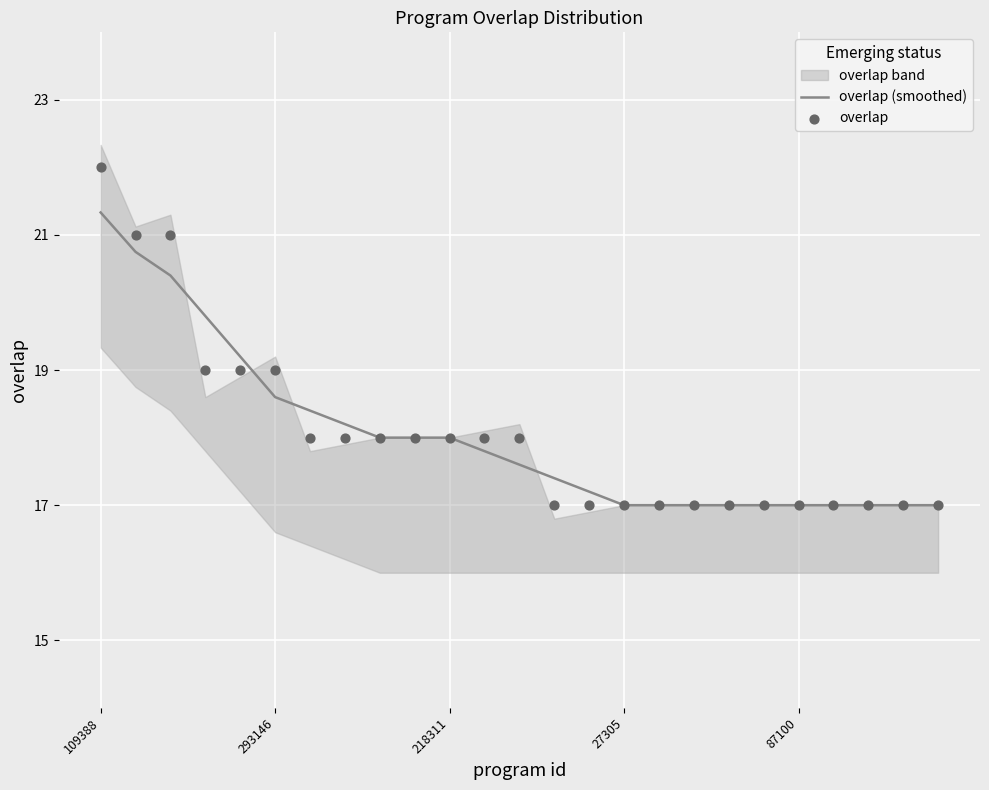

True or false: overlap (smoothed) has a value of 31.2 at 218311.

False